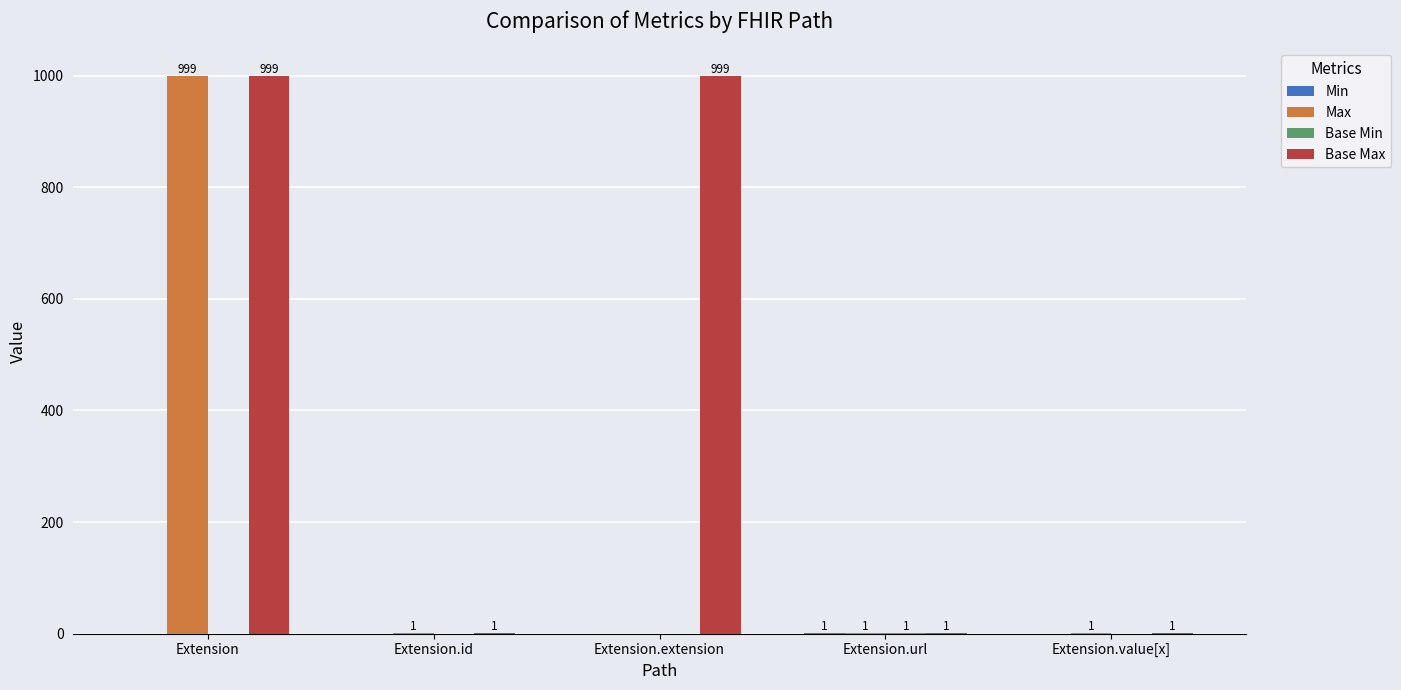

At which category is the sum across all series the highest?

Extension